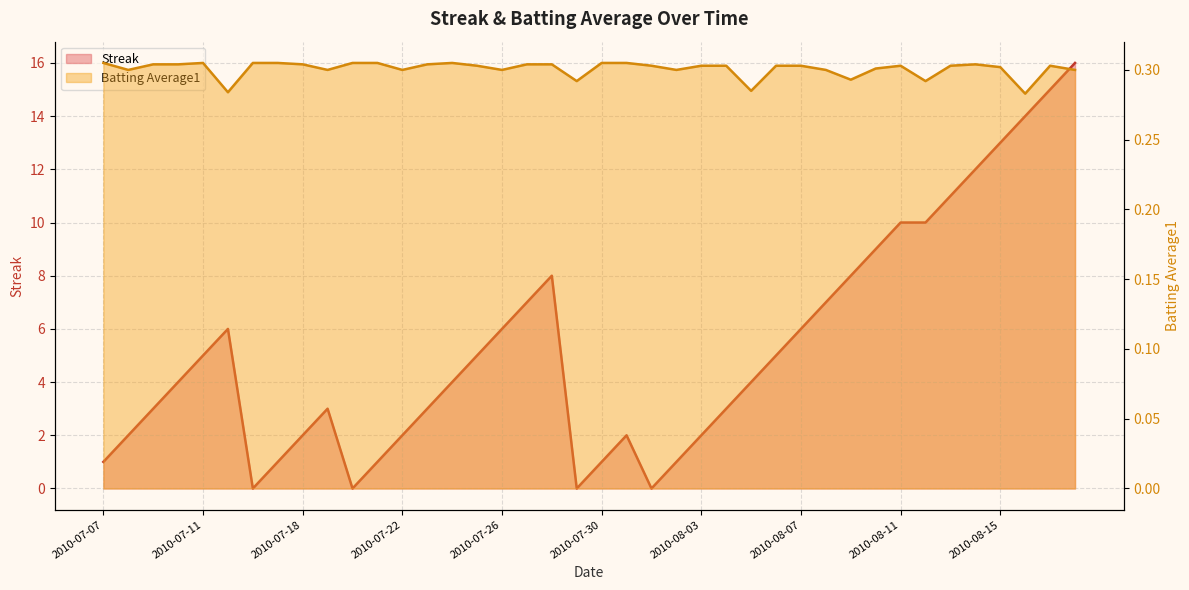

What is the difference between the second highest and second lowest values in the Streak series?

15.0